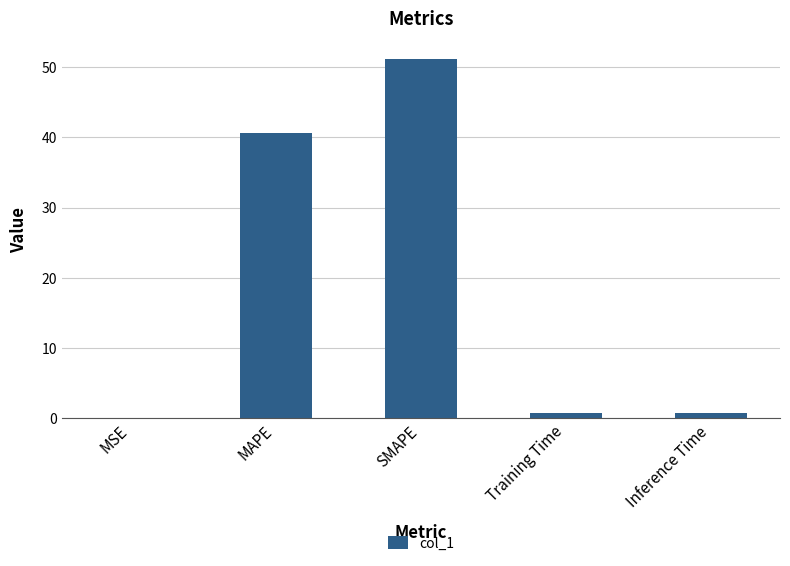

At which label is the value closest to 25?

MAPE